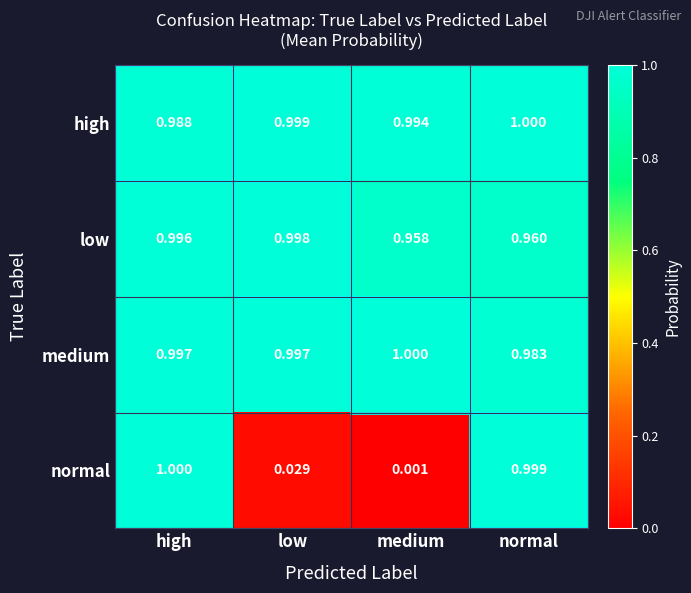

Which series changed the most between low and medium?

low